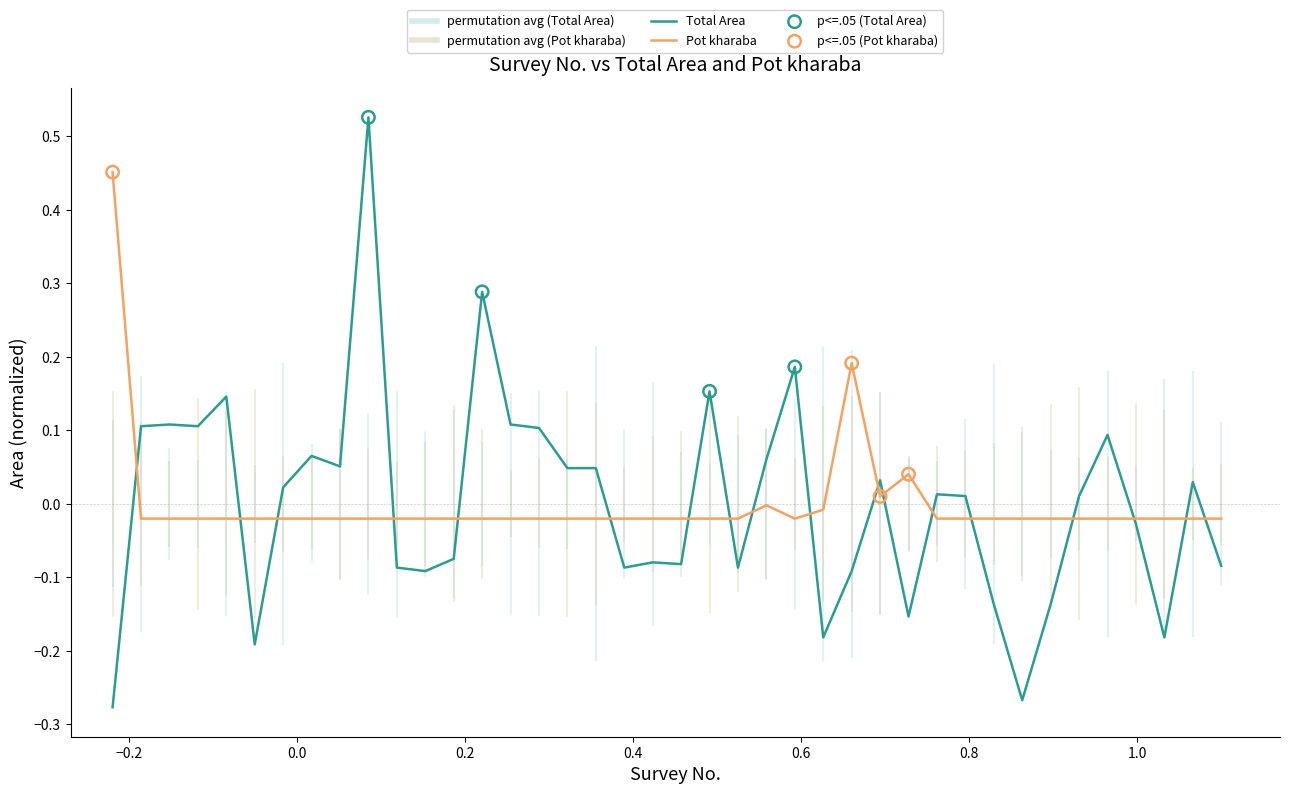

Which series contains the highest Y value?

Total Area